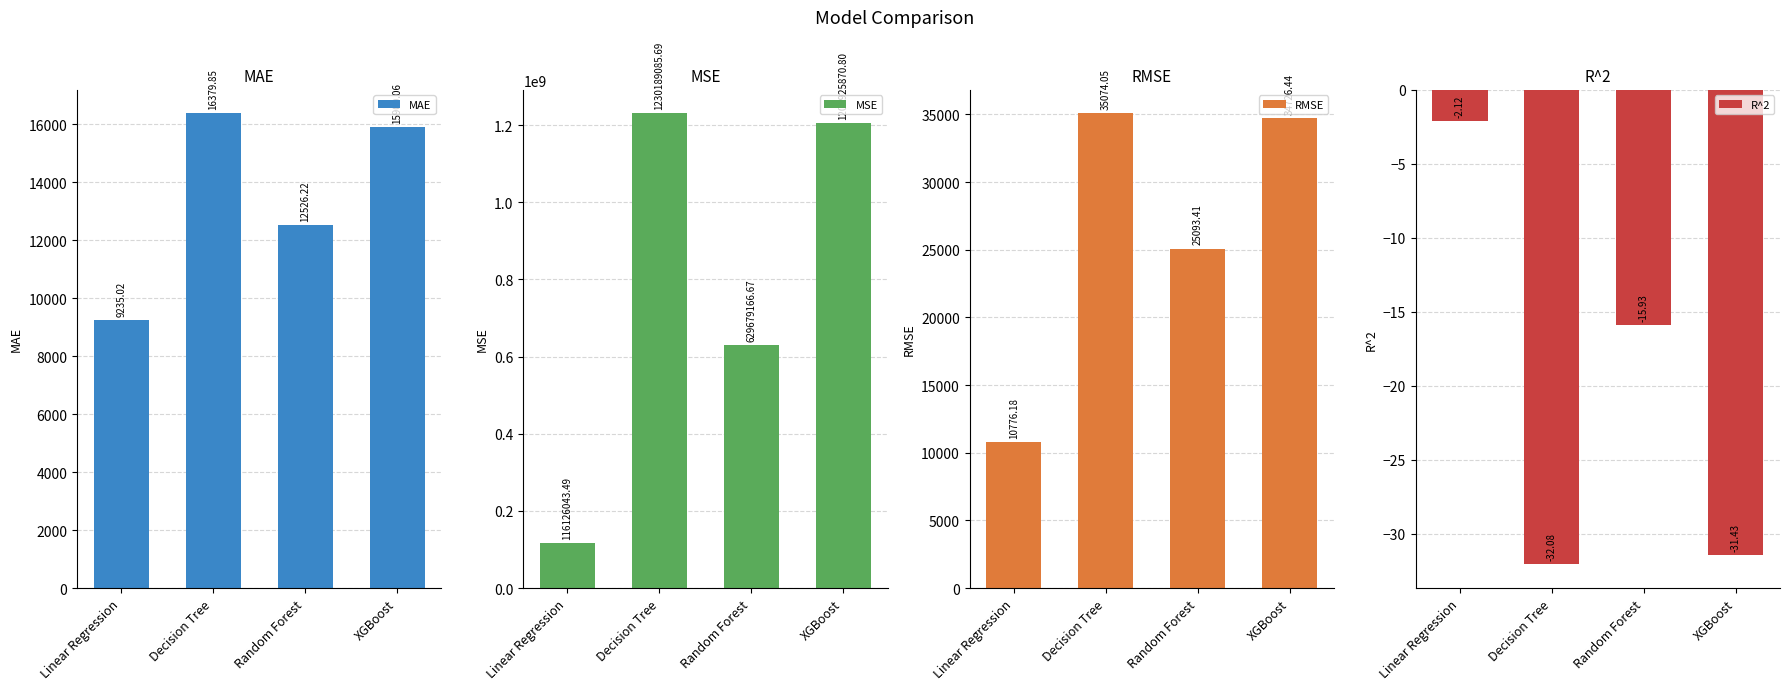

Where does the RMSE series first go above 34726?

Decision Tree